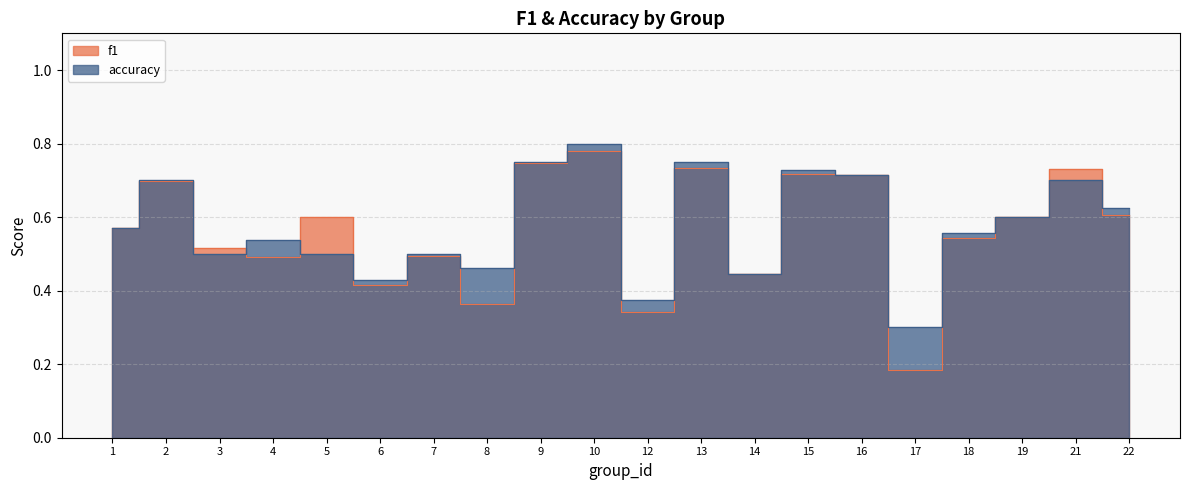

What is the difference between the maximum and minimum values in the accuracy series?

0.5